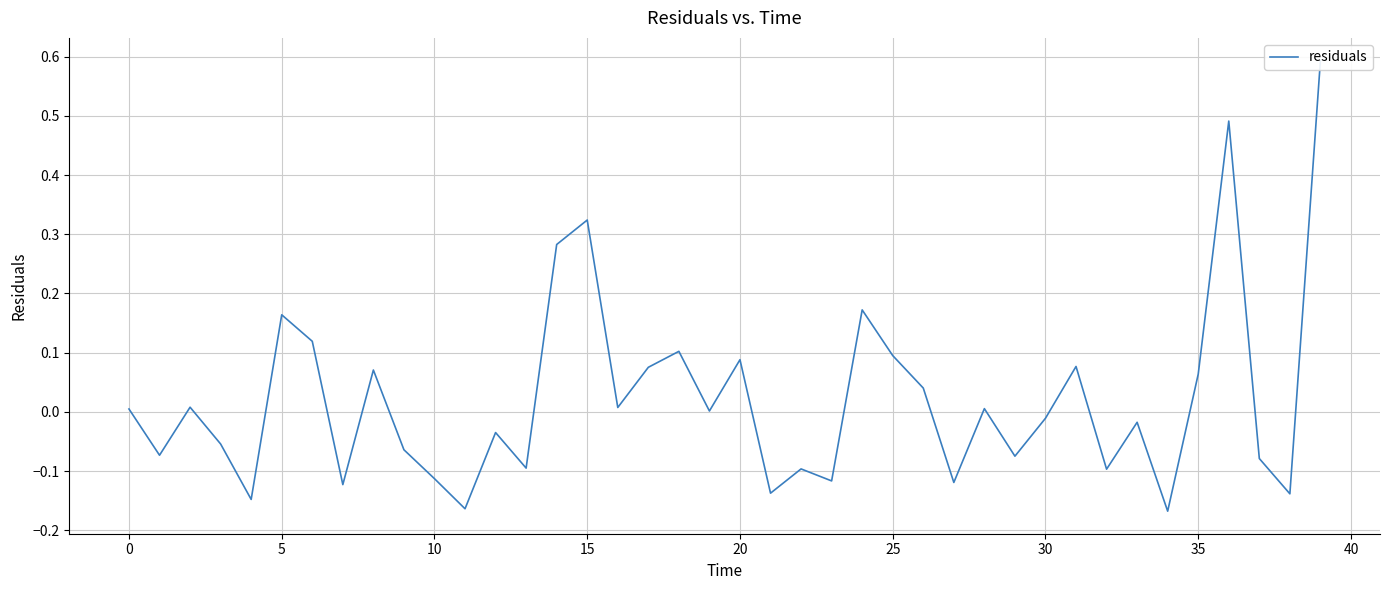

Reading right to left, transcribe all the data shown in this chart.

0.6	-0.1	-0.1	0.5	0.1	-0.2	-0.0	-0.1	0.1	-0.0	-0.1	0.0	-0.1	0.0	0.1	0.2	-0.1	-0.1	-0.1	0.1	0.0	0.1	0.1	0.0	0.3	0.3	-0.1	-0.0	-0.2	-0.1	-0.1	0.1	-0.1	0.1	0.2	-0.1	-0.1	0.0	-0.1	0.0